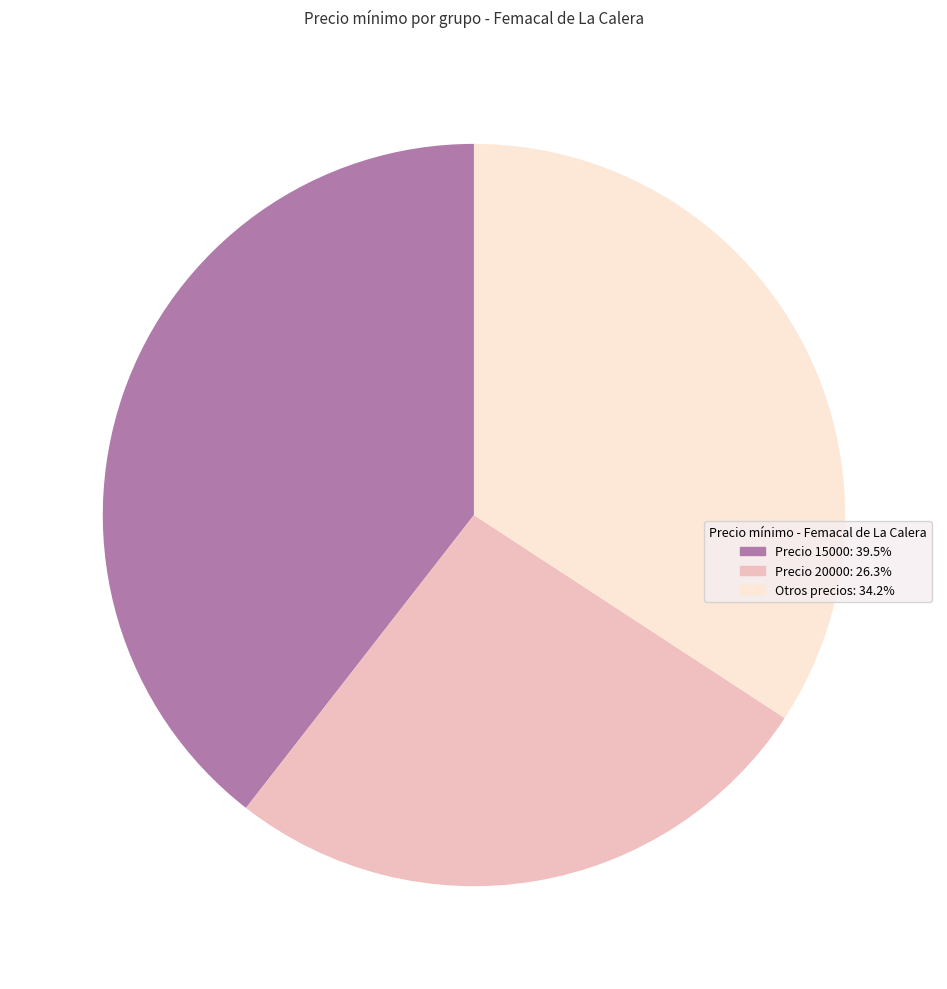

Is there a majority slice in this chart?

No